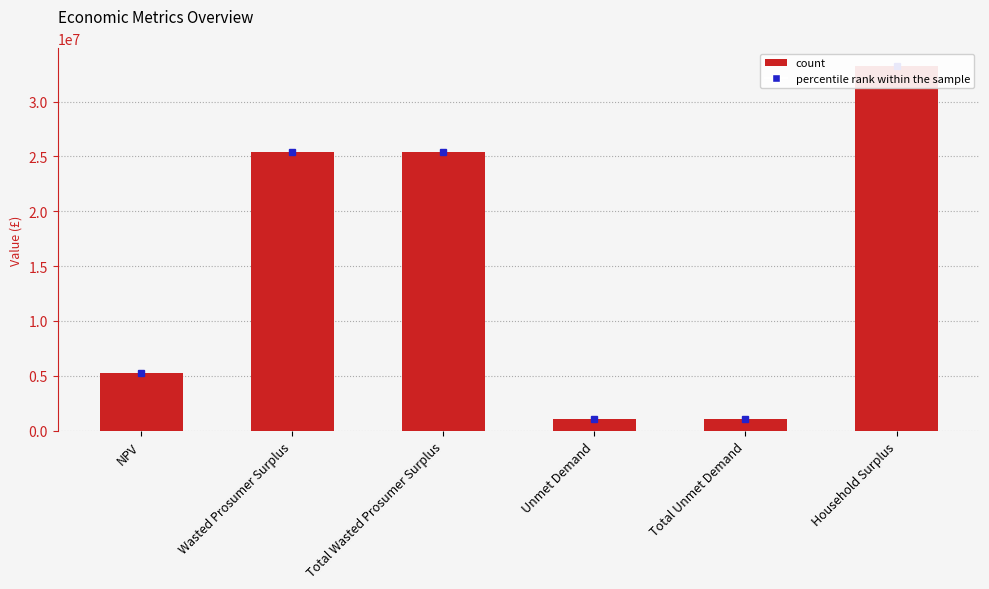

Rank the categories by value from lowest to highest.

Unmet Demand, Total Unmet Demand, NPV, Wasted Prosumer Surplus, Total Wasted Prosumer Surplus, Household Surplus